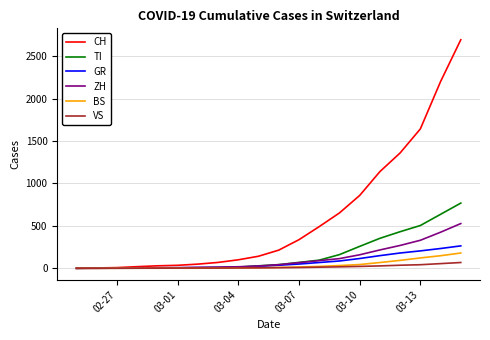

Which series has the widest spread of values?

CH